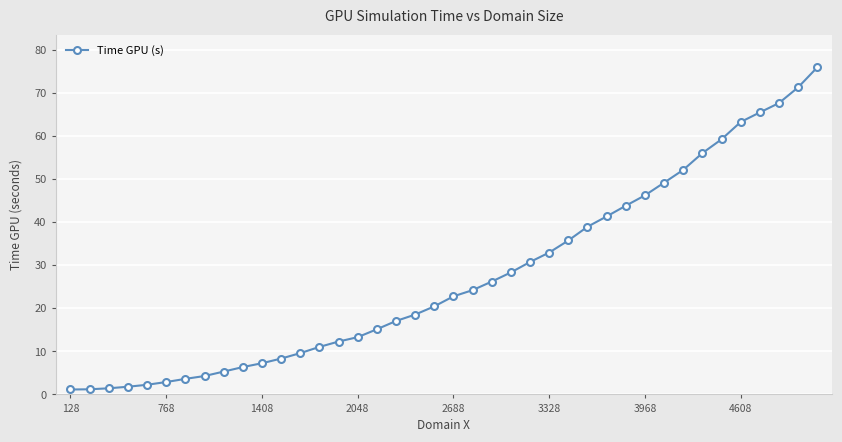

What is the smallest value displayed?

1.1